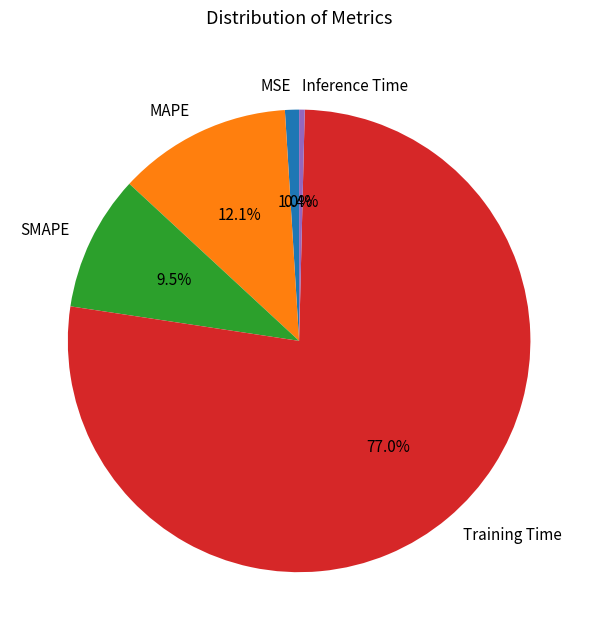

How many slices are in this pie chart?

5